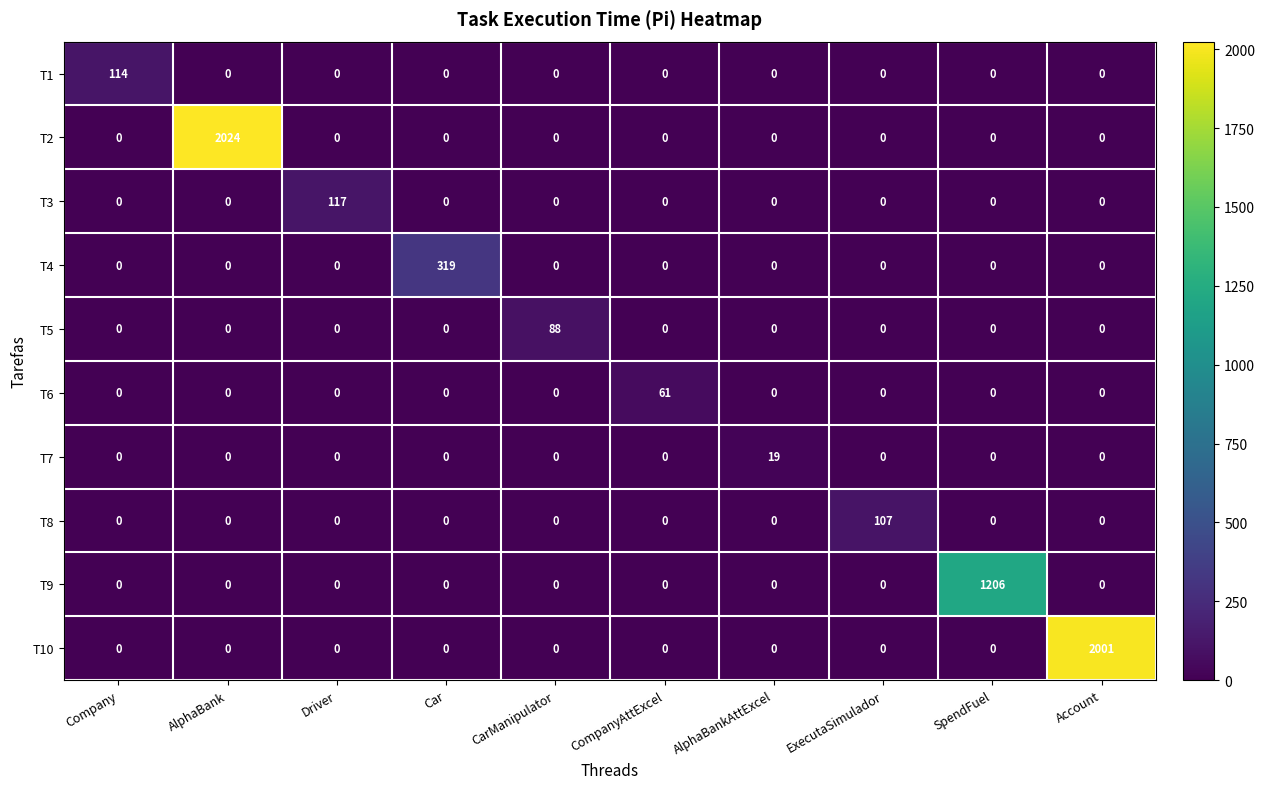

At which category is the sum across all series the highest?

AlphaBank